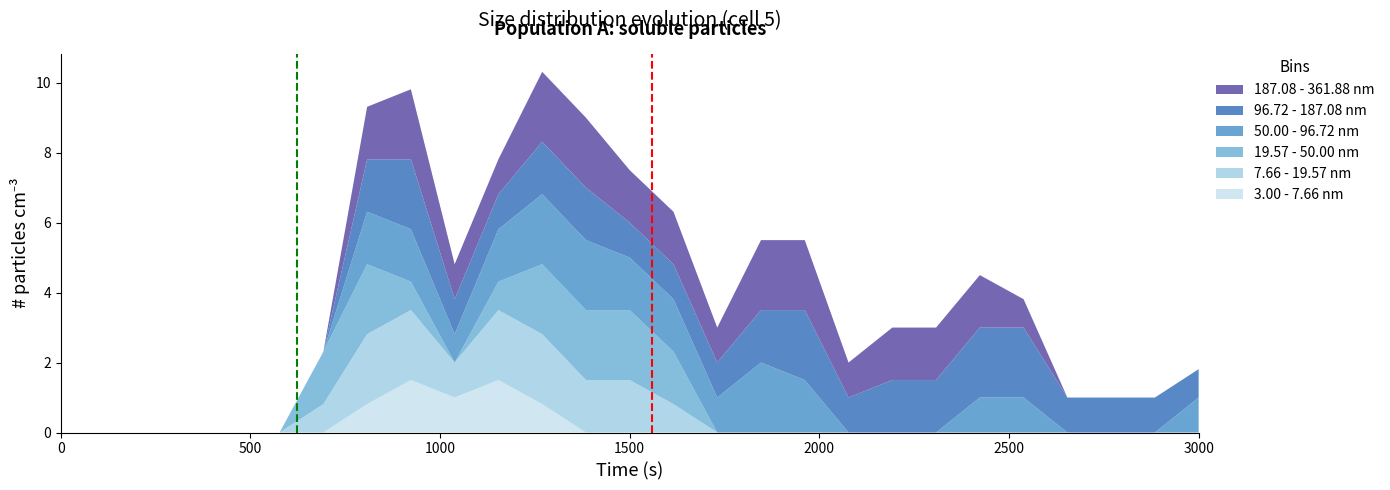

What is the highest value of the 3.00 - 7.66 nm series?

1.5